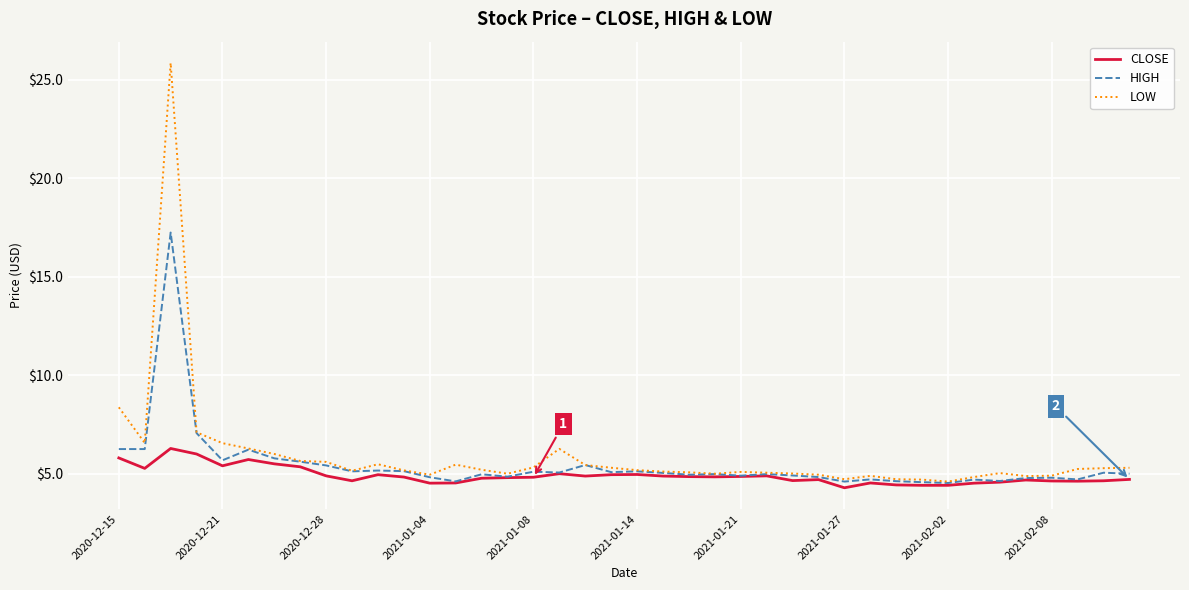

List the series in order of their peak value, highest first.

LOW, HIGH, CLOSE